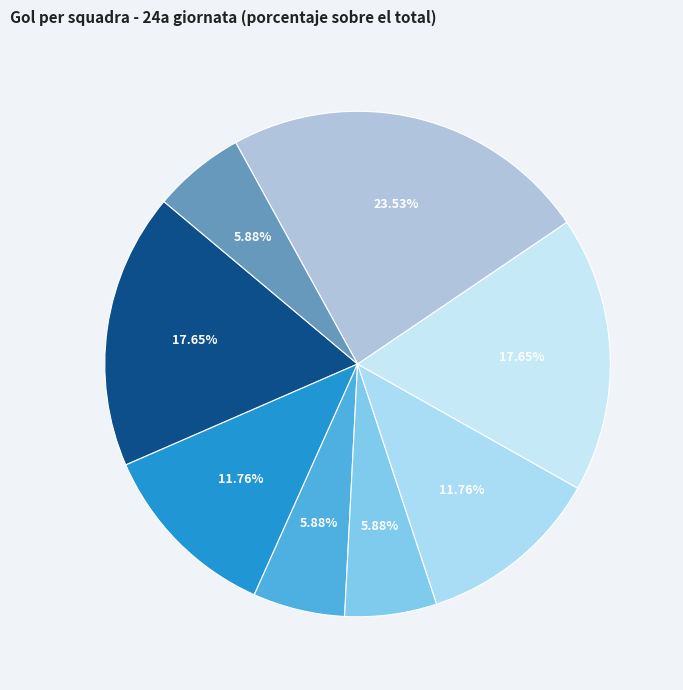

To the nearest percent, what is the average slice percentage?

12%